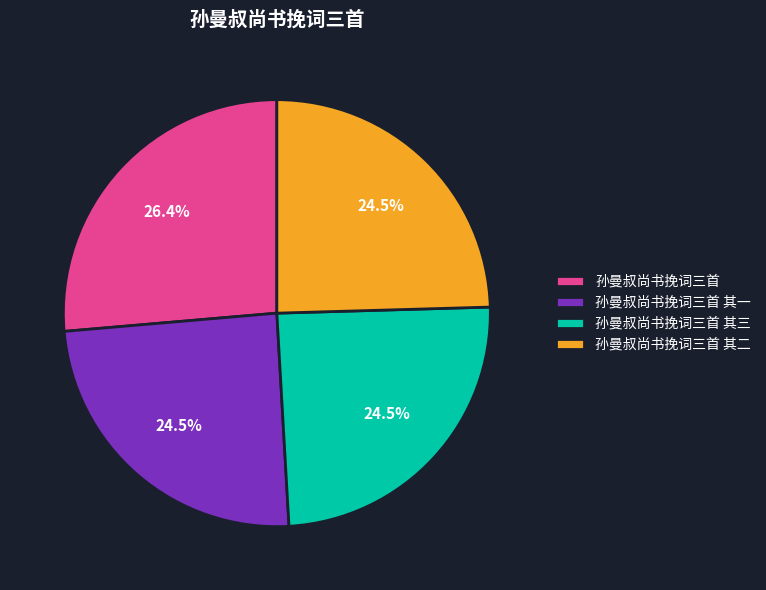

What is the largest slice in the pie chart?

孙曼叔尚书挽词三首